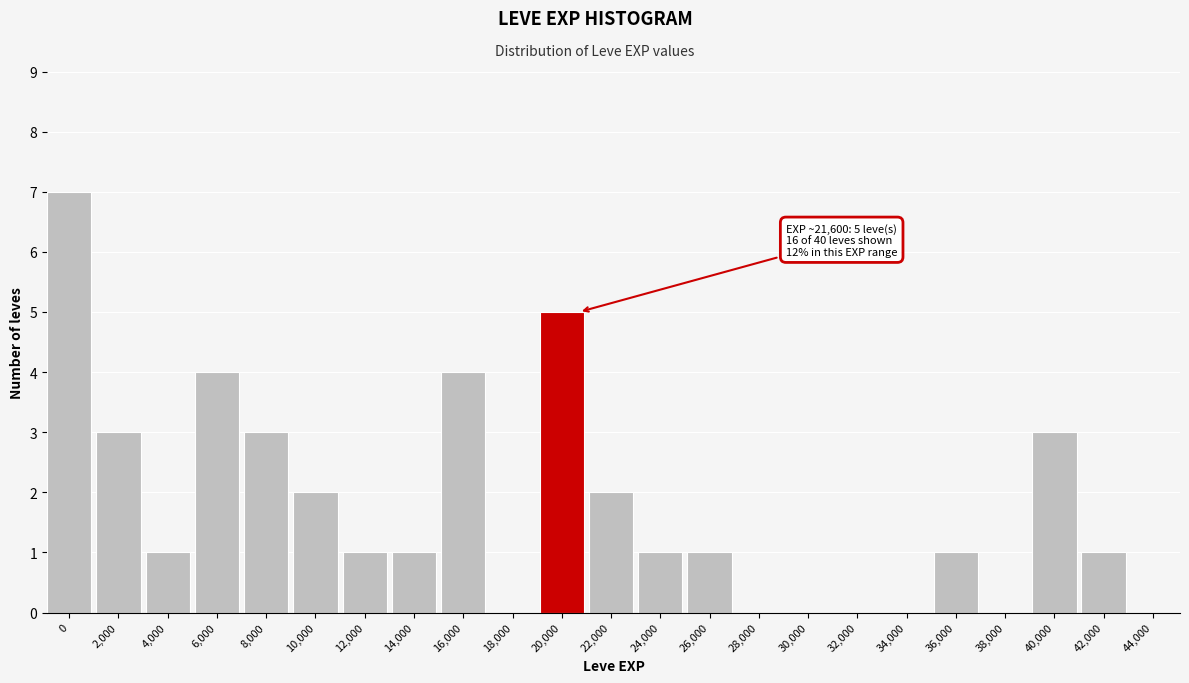

Reading left to right, list all the values displayed in this chart.

0=7	2,000=3	4,000=1	6,000=4	8,000=3	10,000=2	12,000=1	14,000=1	16,000=4	18,000=0	20,000=5	22,000=2	24,000=1	26,000=1	28,000=0	30,000=0	32,000=0	34,000=0	36,000=1	38,000=0	40,000=3	42,000=1	44,000=0